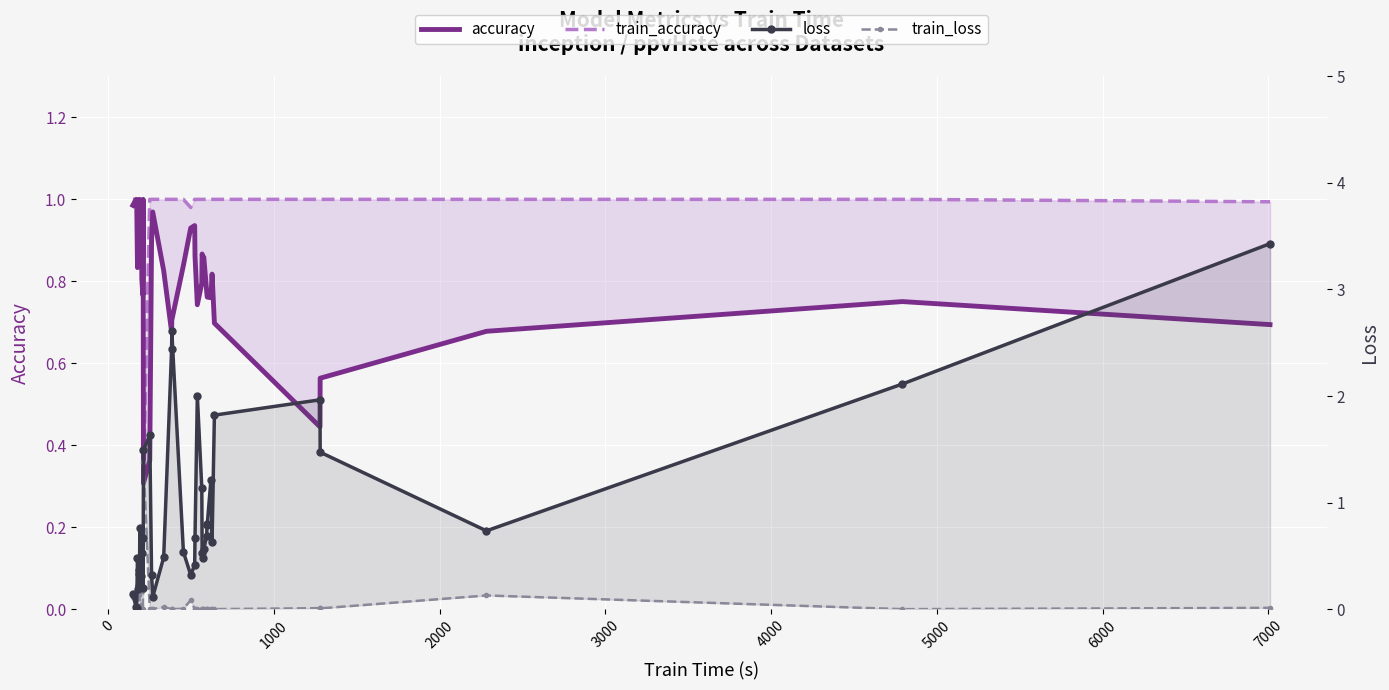

Reading left to right, list all the values displayed in this chart.

accuracy: 1.0	1.0	1.0	0.8	1.0	0.9	0.9	1.0	0.9	1.0	0.8	0.8	1.0	0.3	0.4	0.9	1.0	0.8	0.7	0.7	0.8	0.9	0.9	0.9	0.7	0.8	0.9	0.9	0.9	0.8	0.8	0.8	0.8	0.8	0.7	0.4	0.6	0.7	0.8	0.7
train_accuracy: 1.0	1.0	1.0	1.0	1.0	1.0	1.0	1.0	1.0	1.0	1.0	1.0	1.0	0.3	1.0	1.0	1.0	1.0	1.0	1.0	1.0	1.0	1.0	1.0	1.0	1.0	1.0	1.0	1.0	1.0	1.0	1.0	1.0	1.0	1.0	1.0	1.0	1.0	1.0	1.0
loss: 0.1	0.0	0.0	0.5	0.2	0.3	0.4	0.2	0.8	0.3	0.5	0.7	0.2	1.5	1.6	0.3	0.1	0.5	2.4	2.6	0.5	0.3	0.4	0.7	2.0	1.1	0.5	0.5	0.6	0.7	0.8	0.8	1.2	0.6	1.8	2.0	1.5	0.7	2.1	3.4
train_loss: 0.1	0.0	0.0	0.2	0.1	0.1	0.2	0.1	0.0	0.0	0.0	0.0	0.2	1.4	0.0	0.0	0.0	0.0	0.0	0.0	0.0	0.1	0.0	0.0	0.0	0.0	0.0	0.0	0.0	0.0	0.0	0.0	0.0	0.0	0.0	0.0	0.0	0.1	0.0	0.0